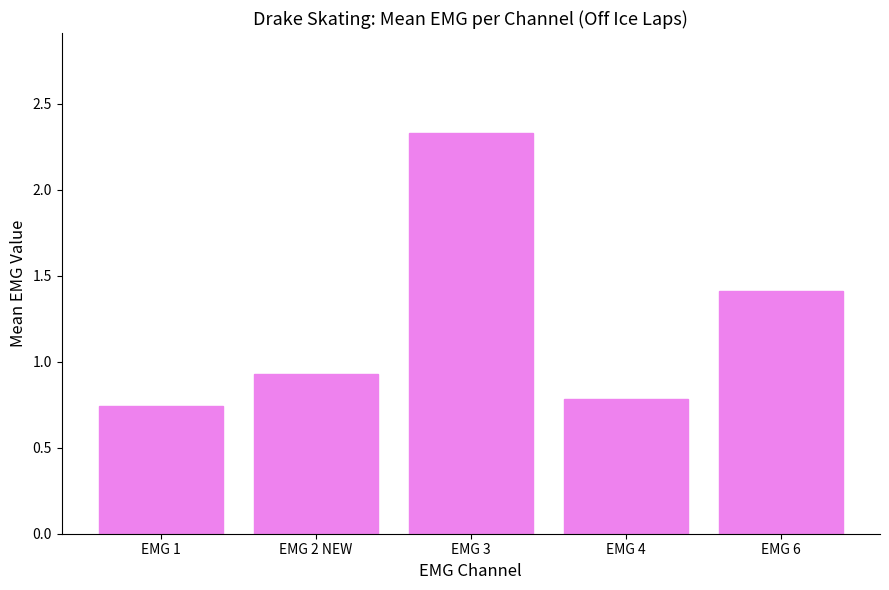

Approximately how many times larger is the value at EMG 4 compared to EMG 6?

0.6